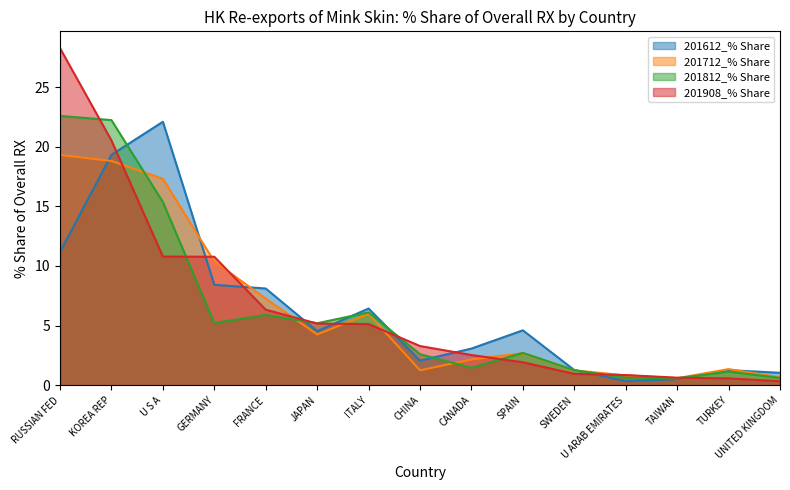

What are all the series names shown in the legend?

201612_% Share, 201712_% Share, 201812_% Share, 201908_% Share